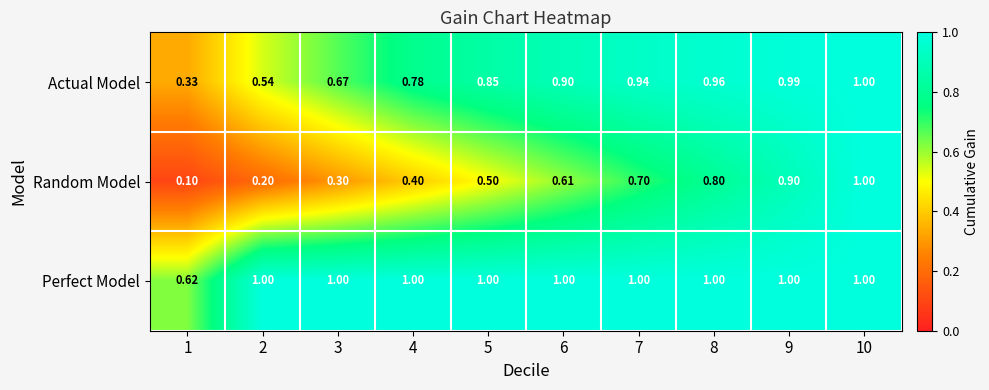

Between 5 and 9, which series saw the biggest shift?

Random Model